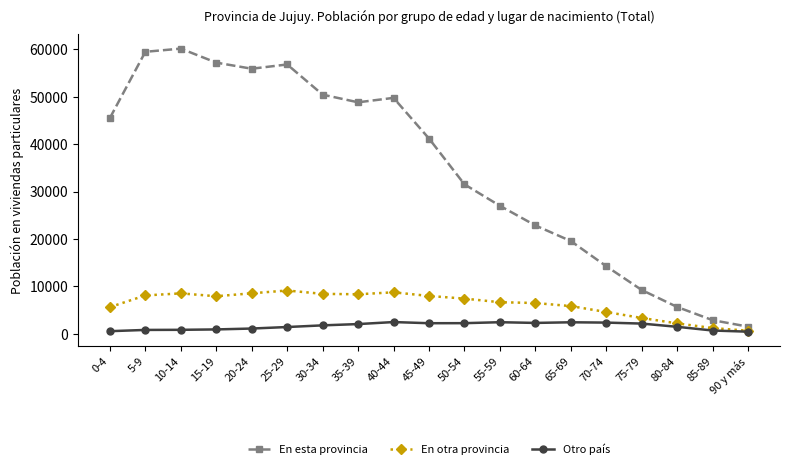

Rank the series at 10-14 from highest to lowest value.

En esta provincia, En otra provincia, Otro país